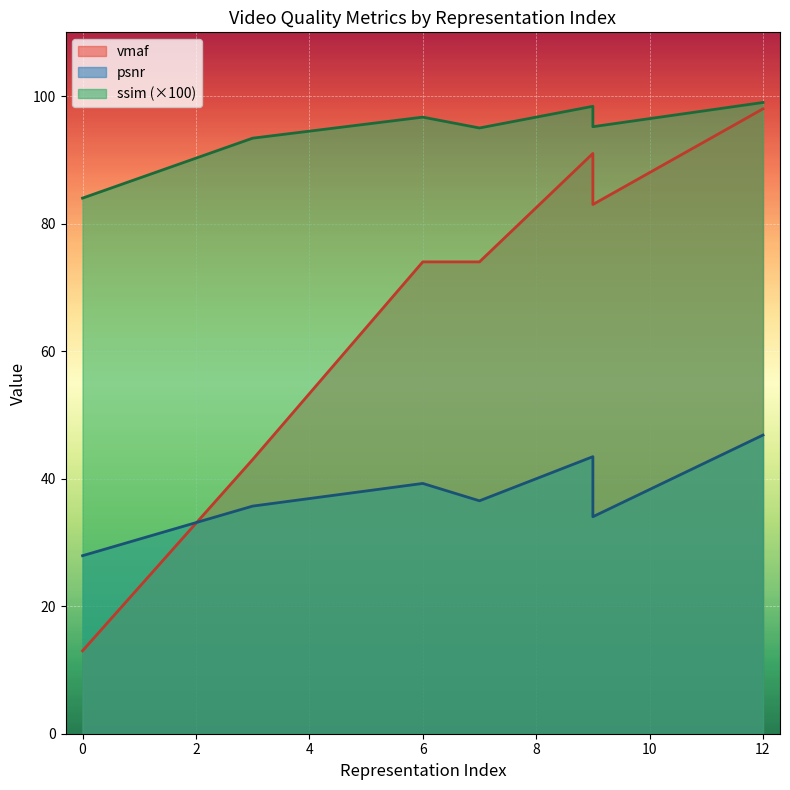

True or false: psnr and ssim intersect in this chart.

False